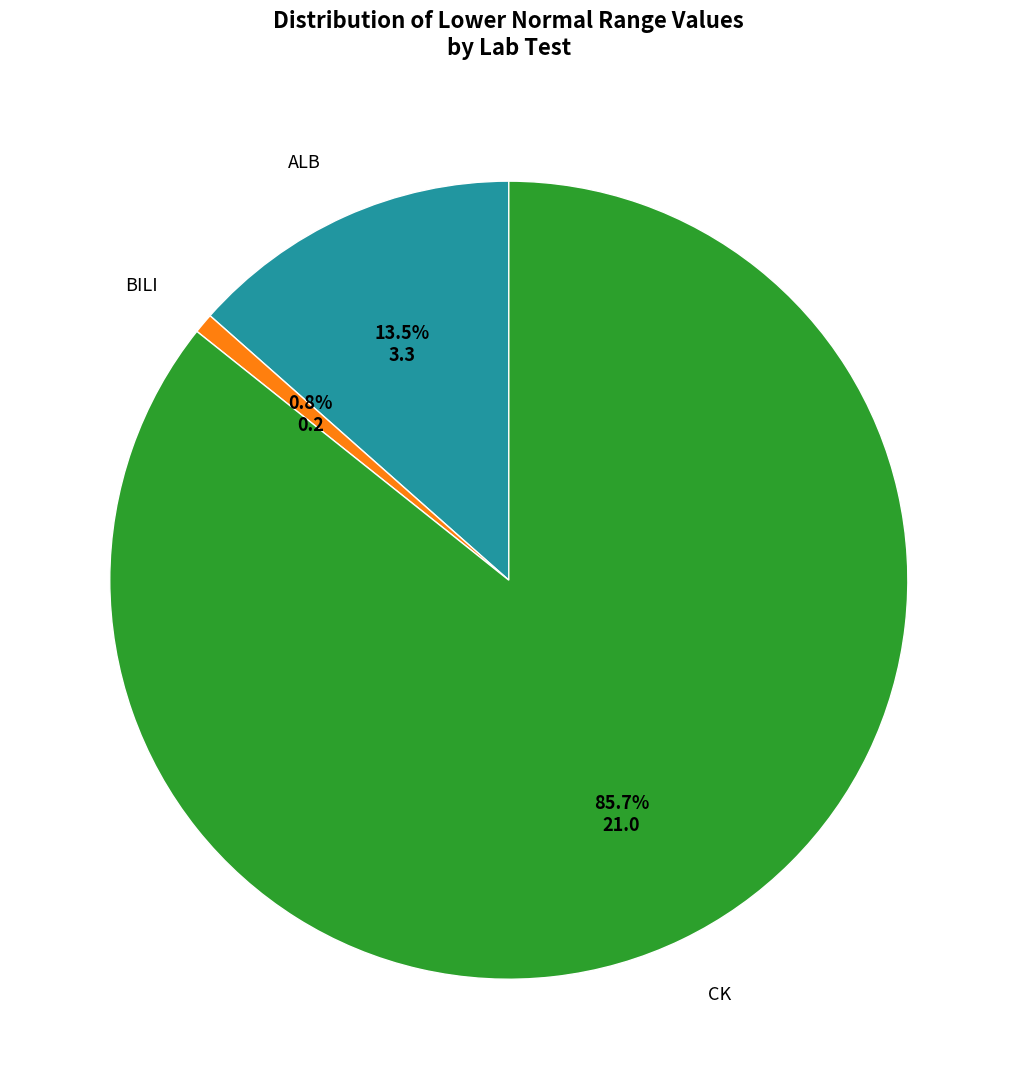

Is there a majority slice in this chart?

Yes